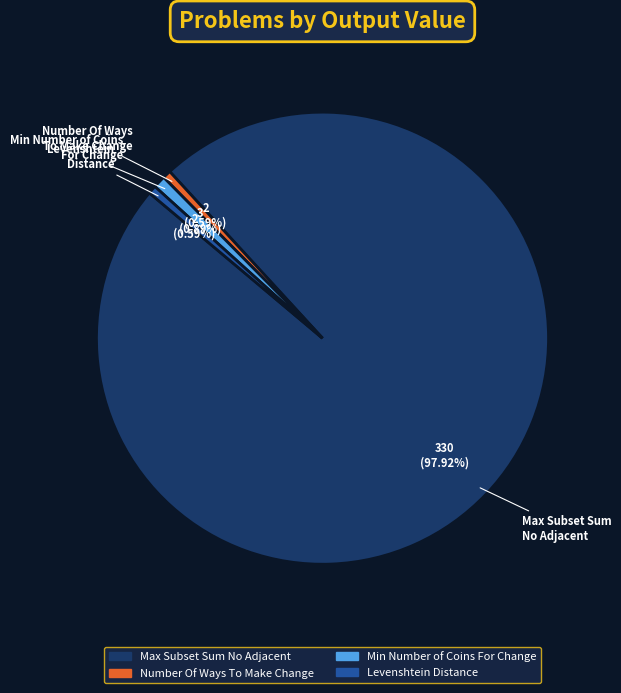

True or false: Min Number of Coins For Change accounts for 11% of the total.

False